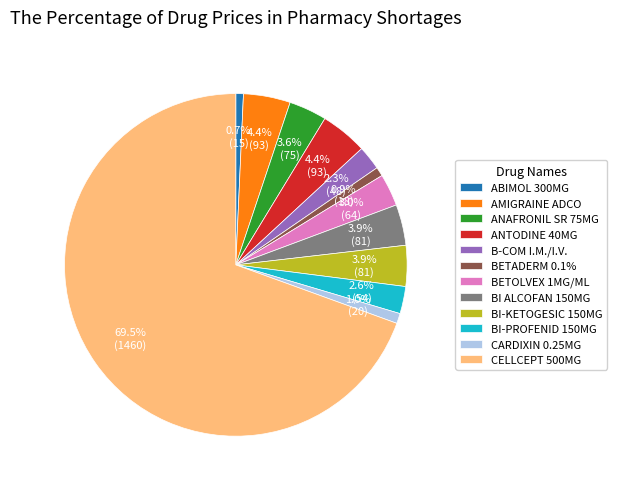

What percentage do CELLCEPT 500MG and BI ALCOFAN 150MG together represent?

73.3%